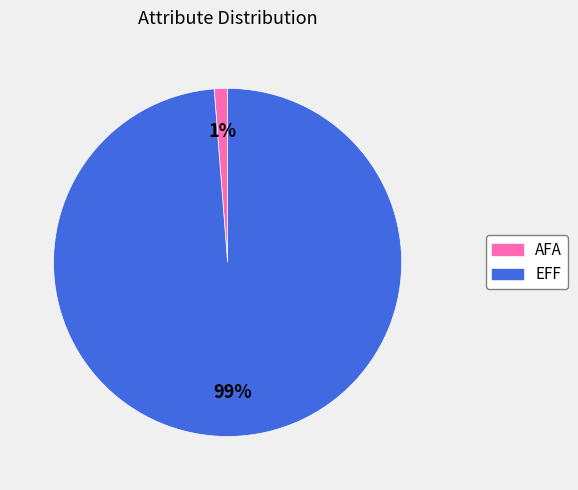

Do EFF and AFA together represent more than half of the pie?

Yes